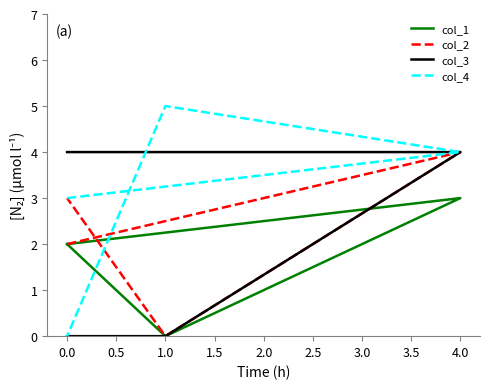

Which series has the largest range (max minus min)?

col_4